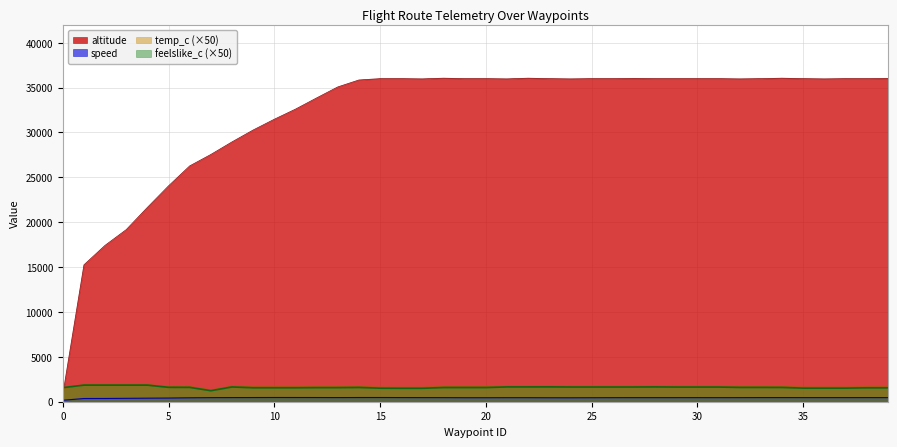

Is it true that altitude equals 11579.0 at 18?

False